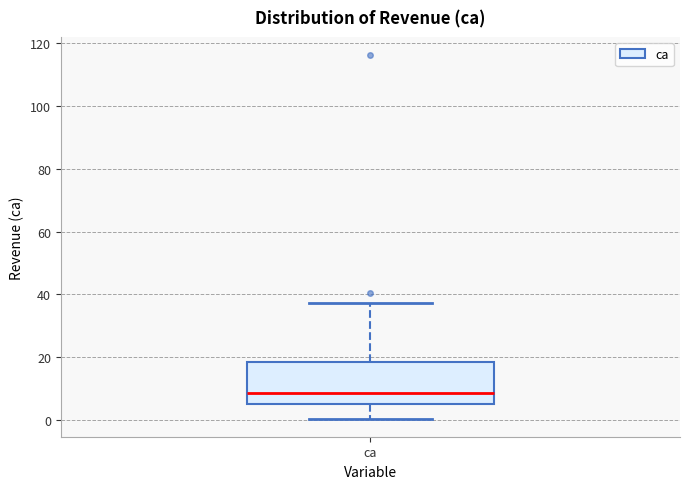

Where does the median line of the box for ca sit on the y-axis? The values are not printed on the chart, so give them approximately, as read against the axis.

8